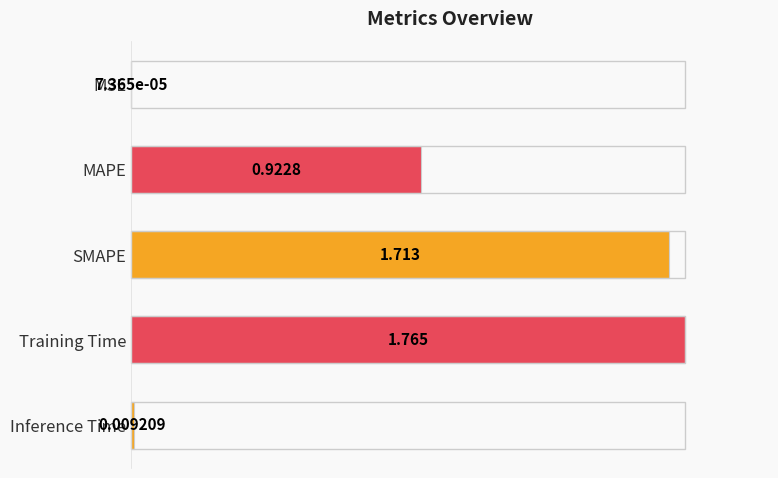

Between Training Time and SMAPE, which is larger?

Training Time